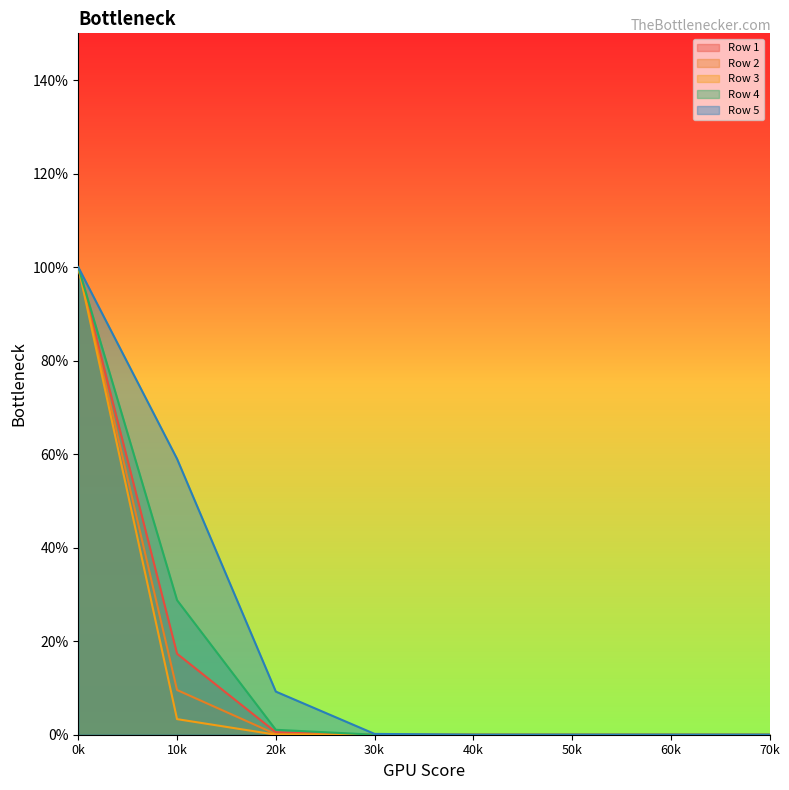

What is the difference between the second highest and second lowest values in the Row 5 series?

0.6